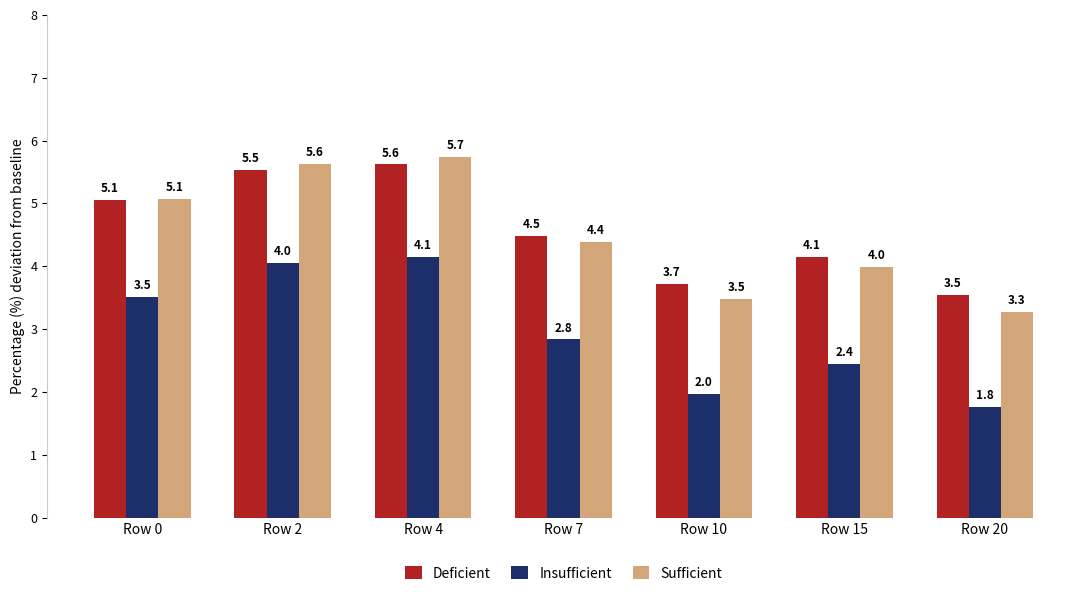

What is the difference between the maximum and minimum values in the Deficient series?

2.1